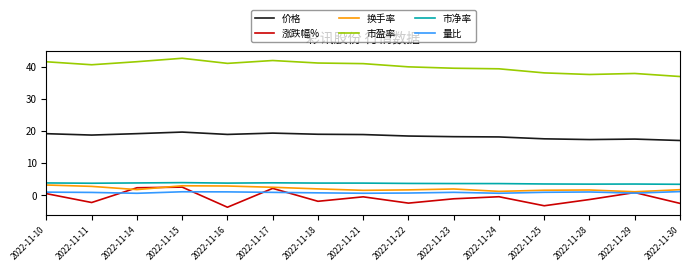

List the series in order of their peak value, lowest first.

量比, 涨跌幅%, 换手率, 市净率, 价格, 市盈率